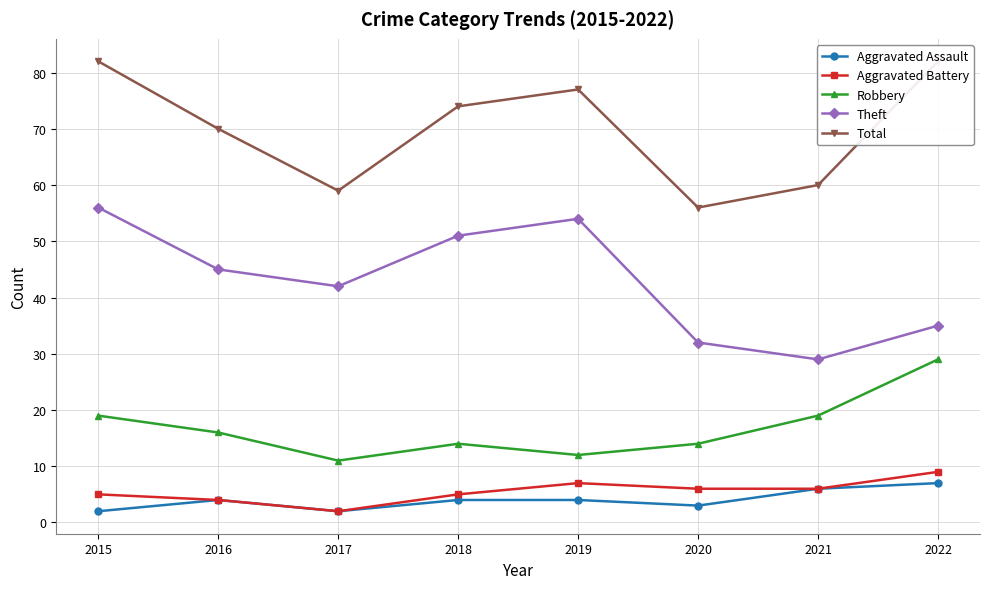

Is it true that Theft equals 10 at 2021?

False